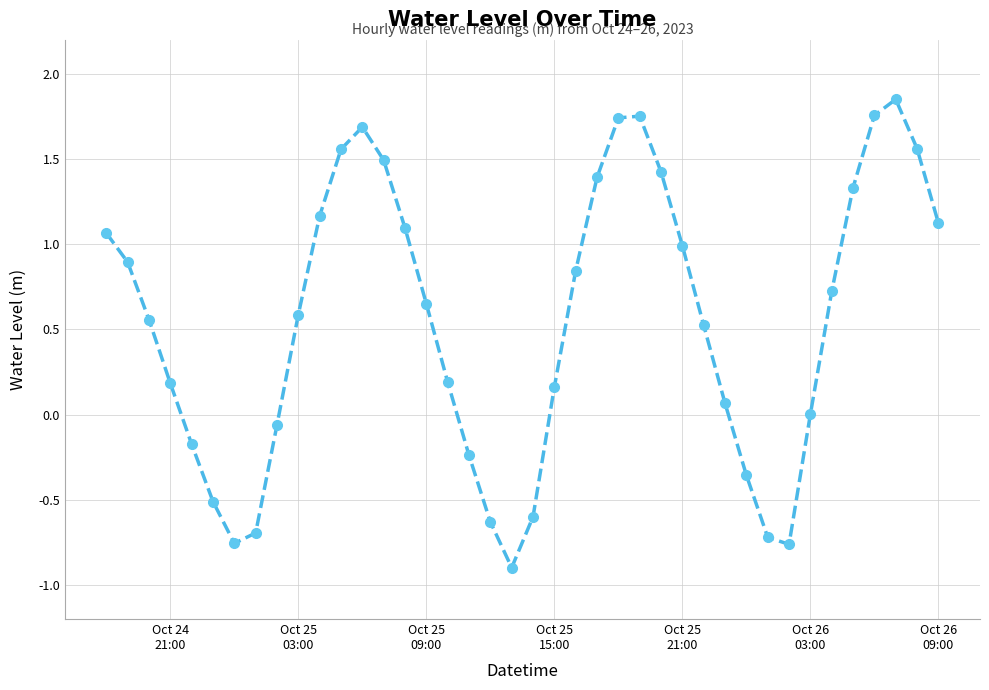

True or false: the data has more than 1 interior local peaks.

True